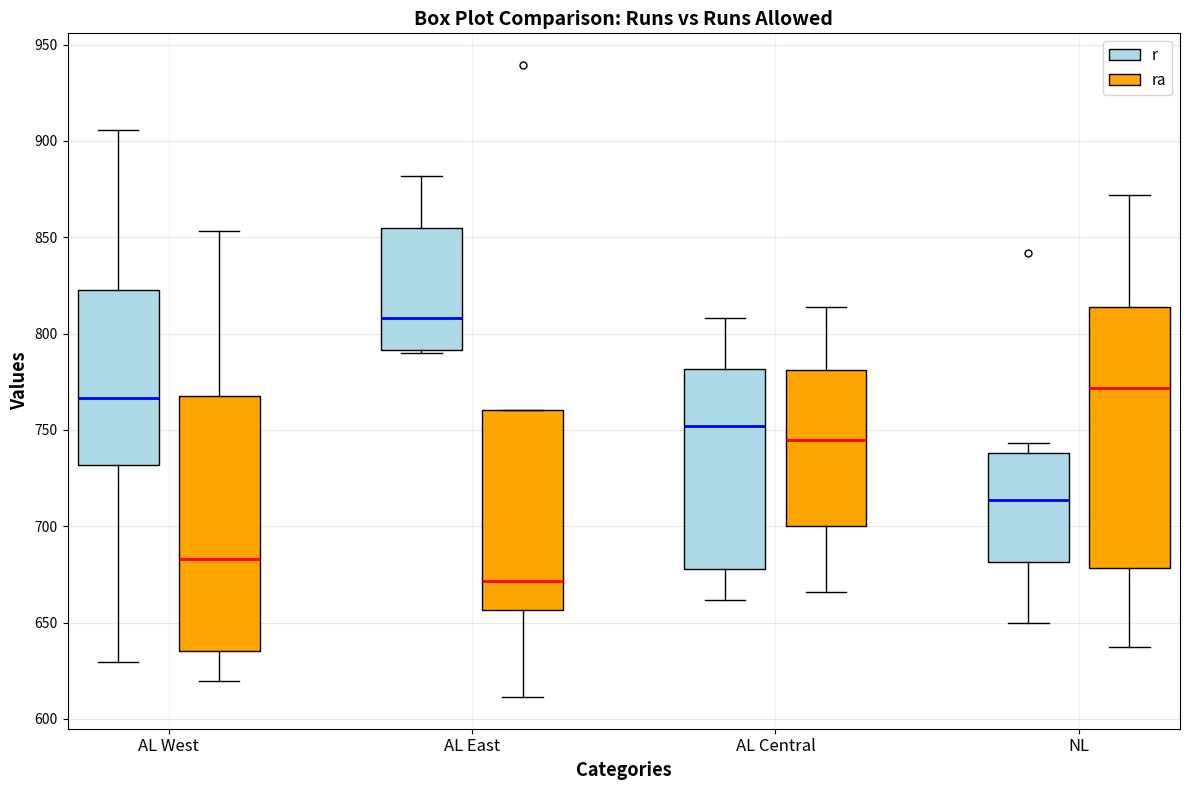

Where does the median line of the box for AL East (r) sit on the y-axis? The values are not printed on the chart, so give them approximately, as read against the axis.

810